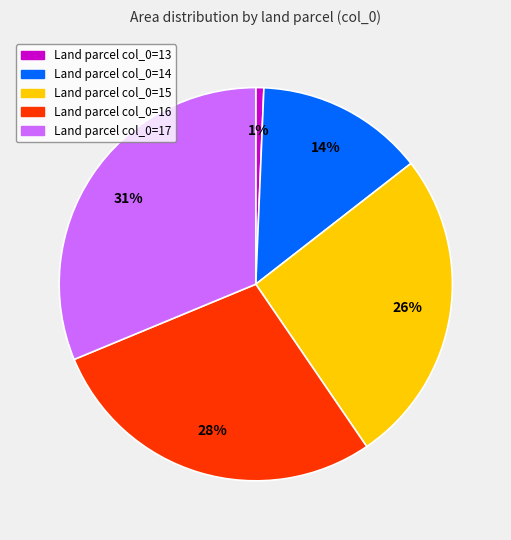

To the nearest percent, what is the average slice percentage?

20%